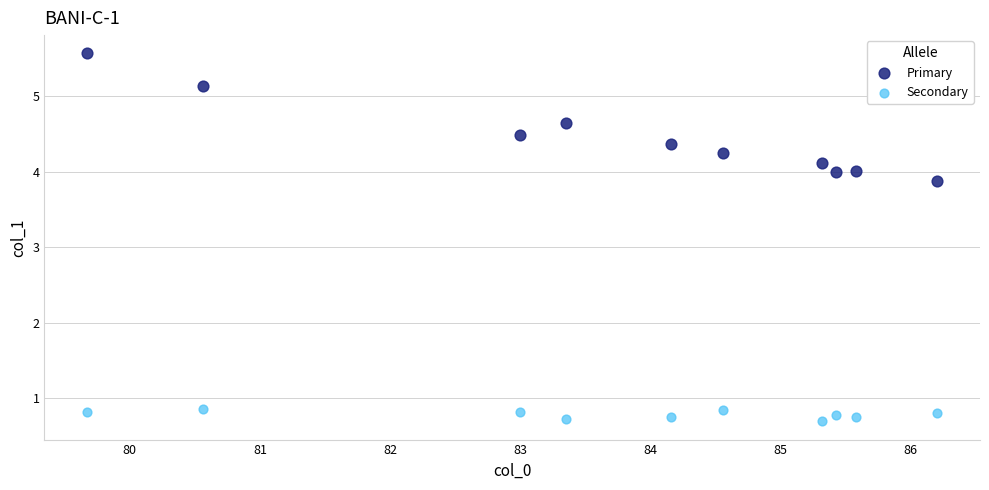

Which series has the widest spread of Y values?

Primary